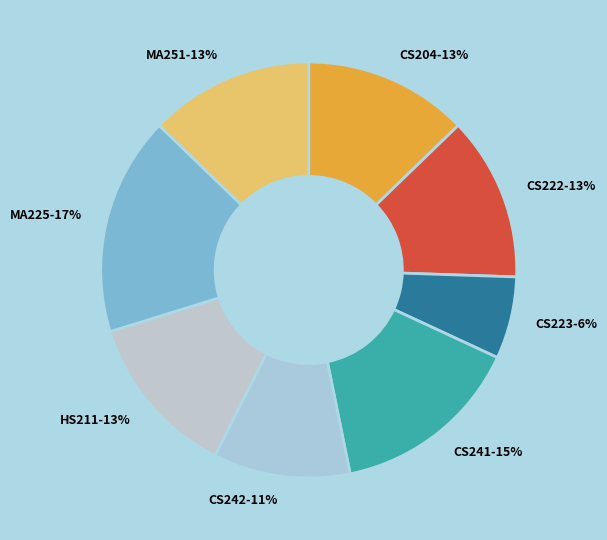

To the nearest percent, what is the difference between the largest and smallest slice percentages?

11%